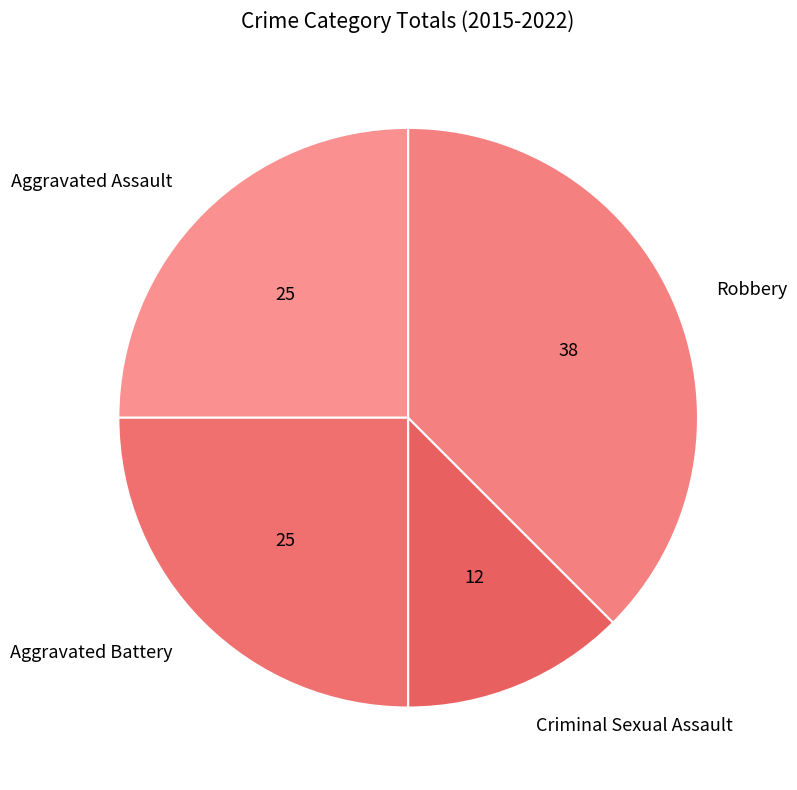

Is Aggravated Assault the majority of the pie?

No